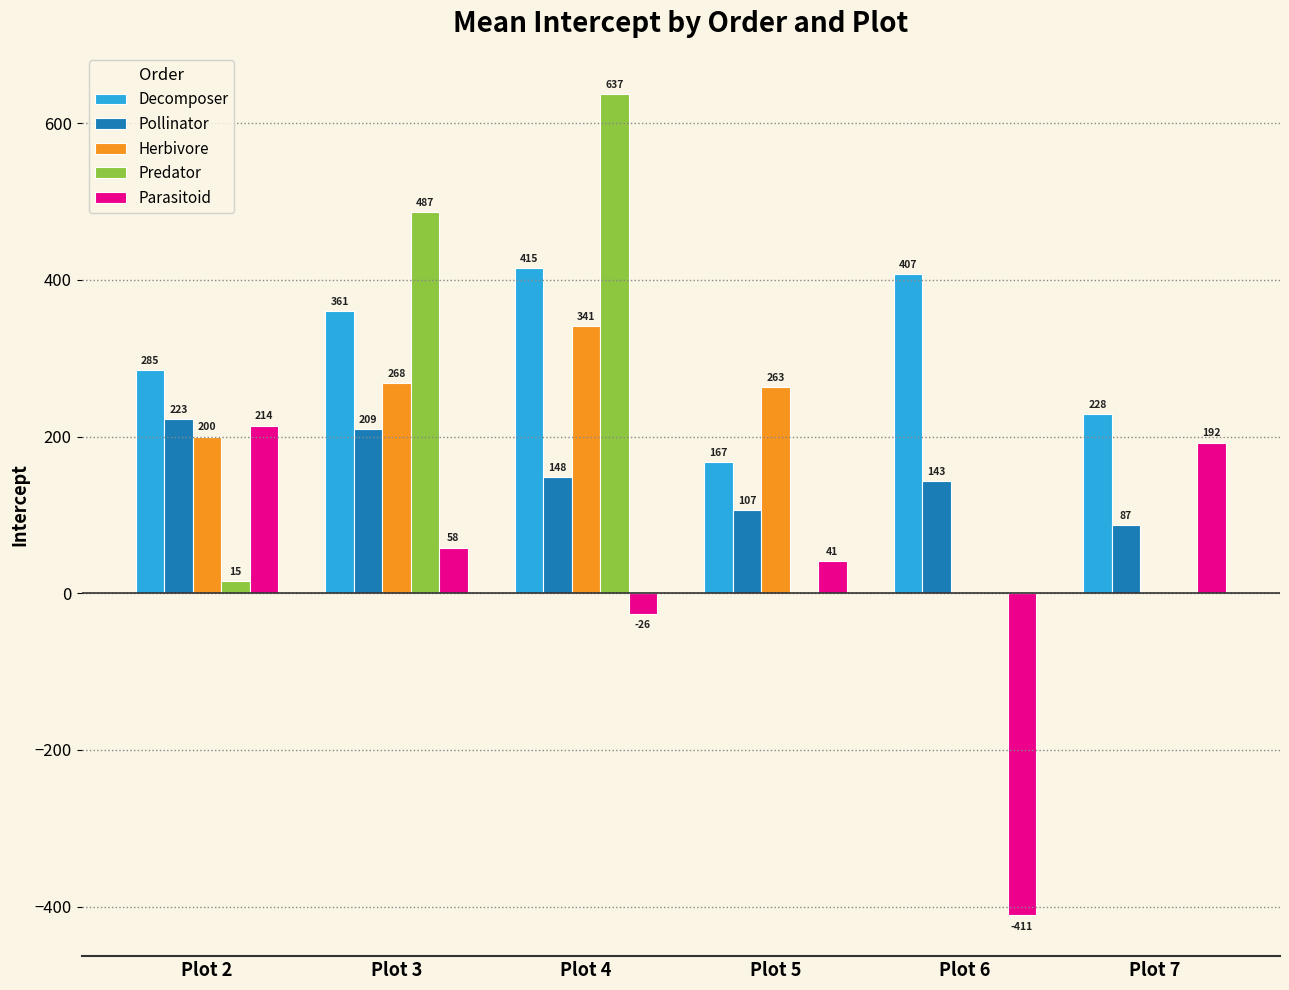

At which label is Herbivore closest to 170?

Plot 2